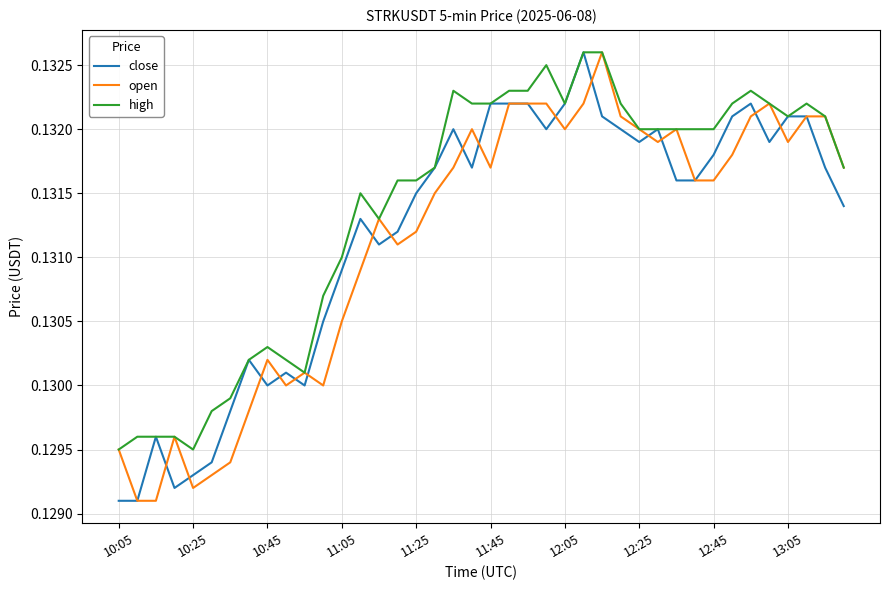

Which series has the largest total across all categories?

high